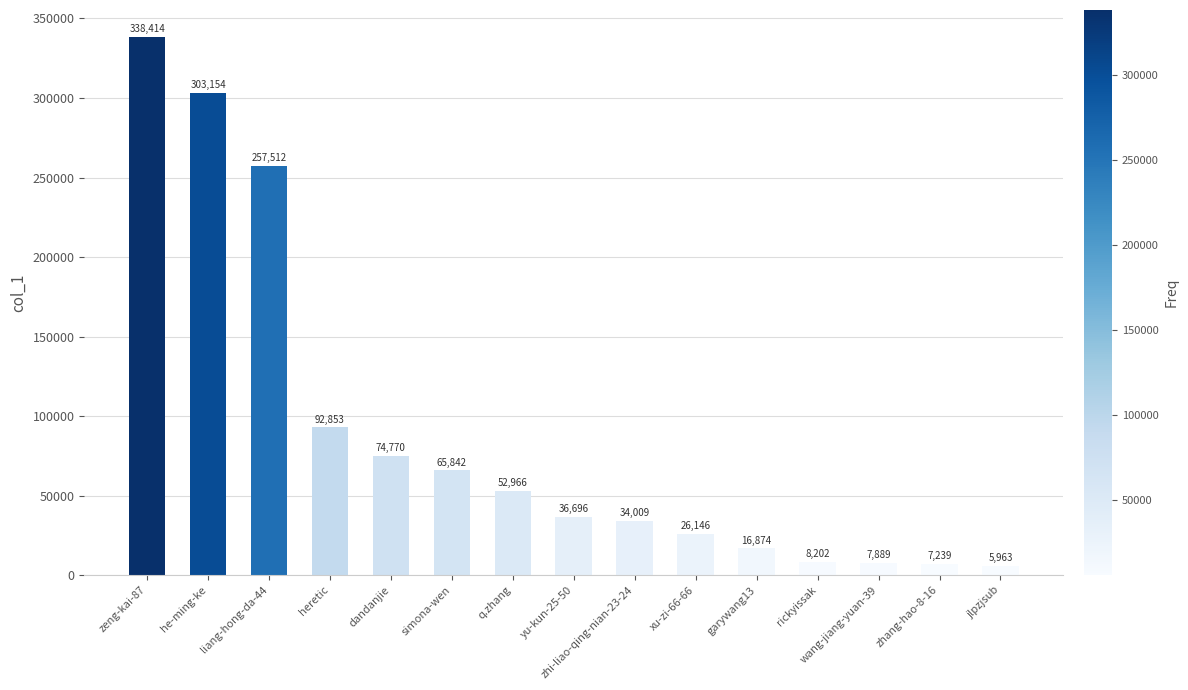

Is it true that the value at dandanjie is 74770?

True